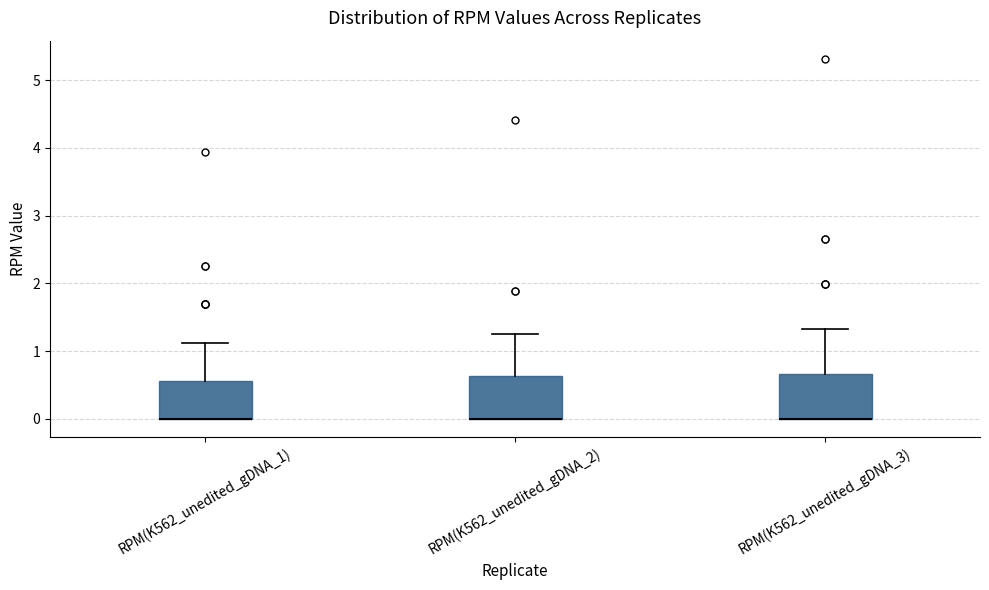

Reading left to right, transcribe this box plot: for each box, give where its median line is, the range the box spans, and where its two whiskers end, as read against the y-axis. The values are not printed on the chart, so give them approximately, as read against the axis.

RPM(K562_unedited_gDNA_1): median 0.0 (drawn on the box's lower edge), box 0.0 to 0.6, whiskers 0.0 to 1.1
RPM(K562_unedited_gDNA_2): median 0.0 (drawn on the box's lower edge), box 0.0 to 0.6, whiskers 0.0 to 1.3
RPM(K562_unedited_gDNA_3): median 0.0 (drawn on the box's lower edge), box 0.0 to 0.7, whiskers 0.0 to 1.3